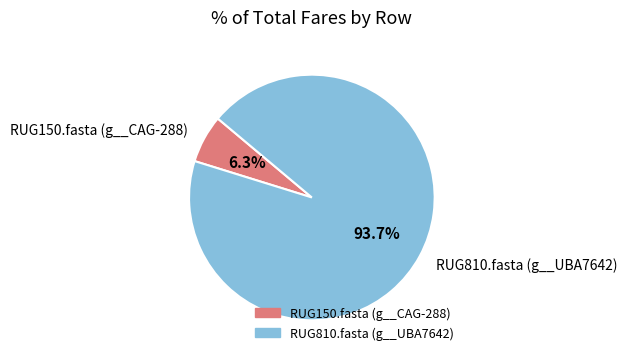

True or false: RUG150.fasta accounts for 20% of the total.

False